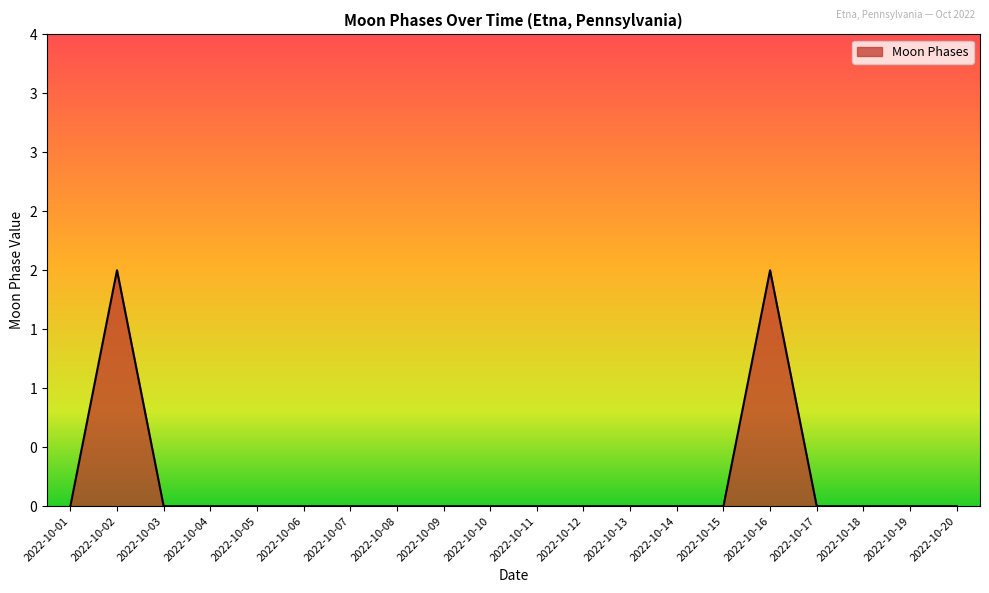

At which label is the value closest to 1?

2022-10-01